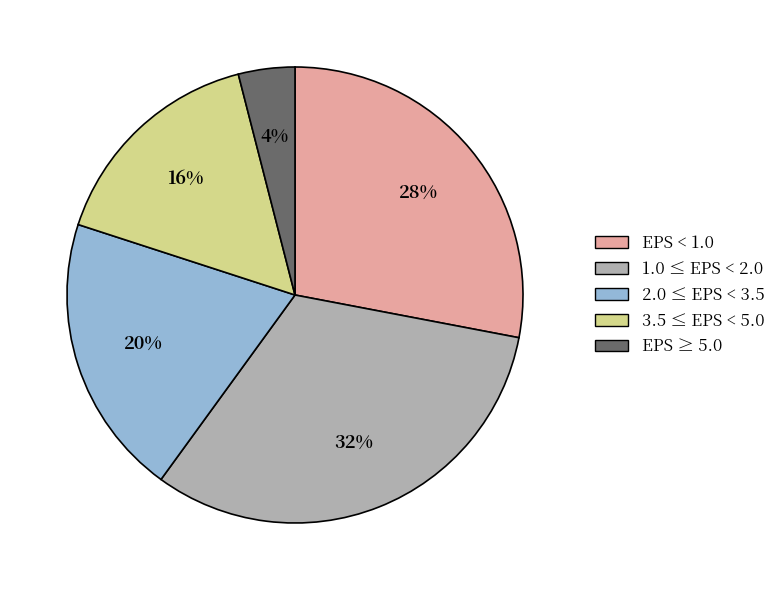

To the nearest percent, what is the average slice percentage?

20%